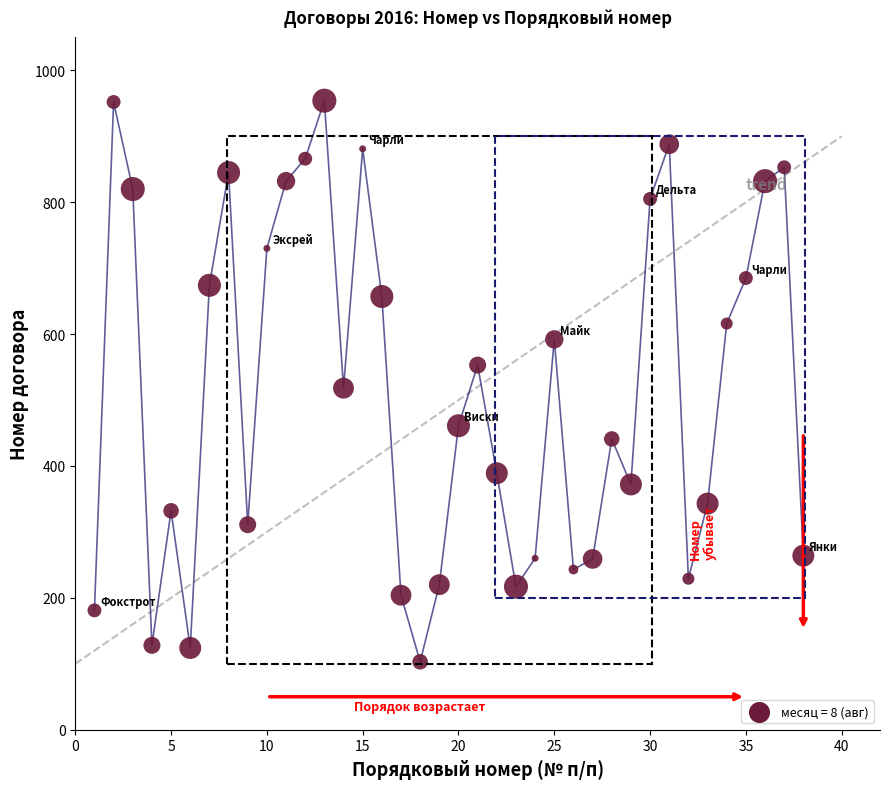

What is the range of X values (max minus min)?

37